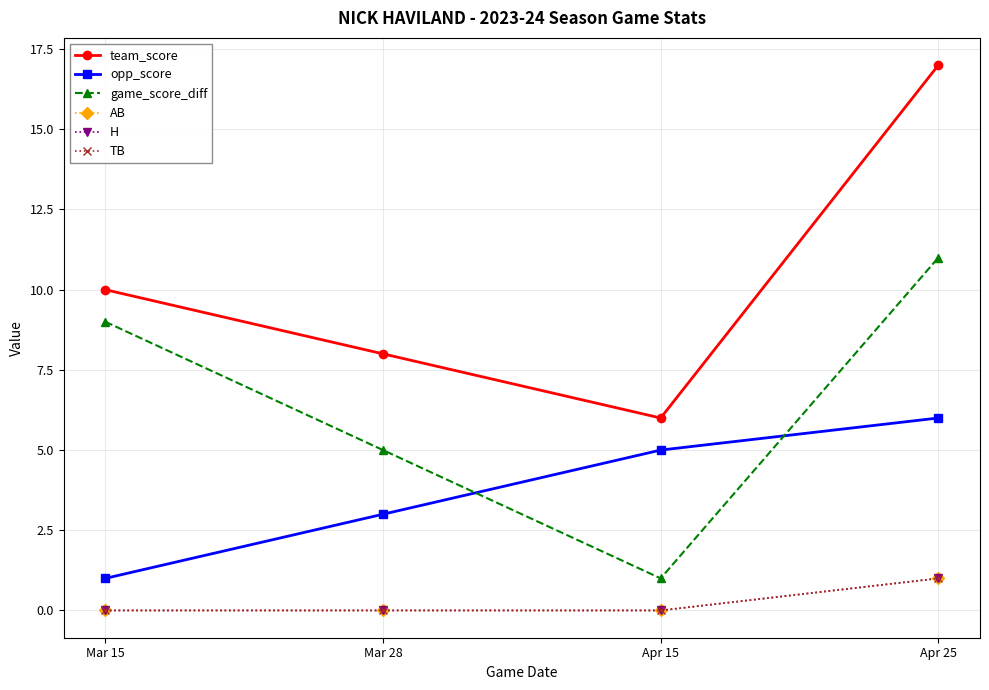

Reading left to right, transcribe all the data shown in this chart.

team_score: 10	8	6	17
opp_score: 1	3	5	6
game_score_diff: 9	5	1	11
AB: 0	0	0	1
H: 0	0	0	1
TB: 0	0	0	1